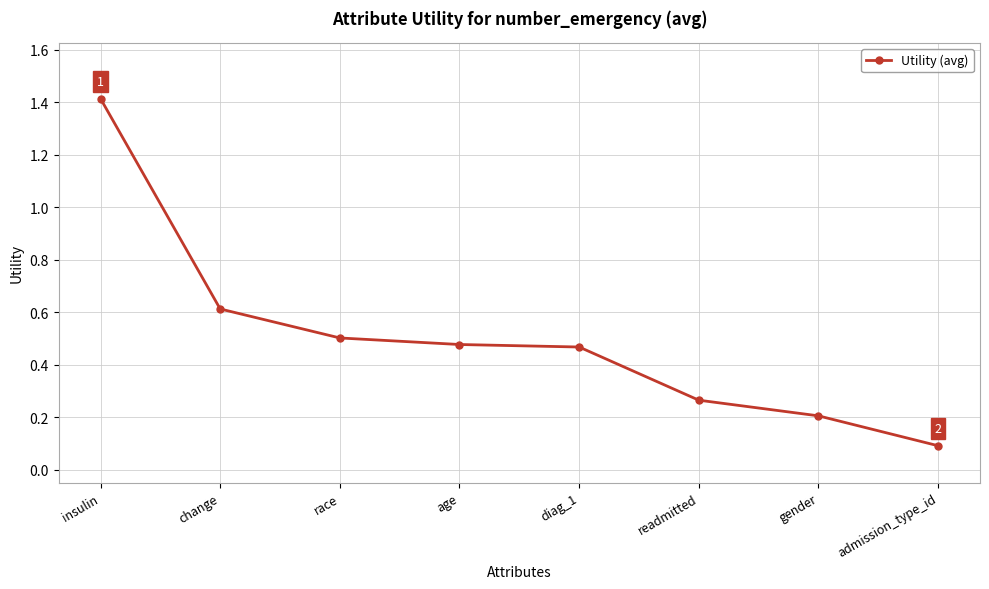

Which label corresponds to the largest value in the chart?

insulin